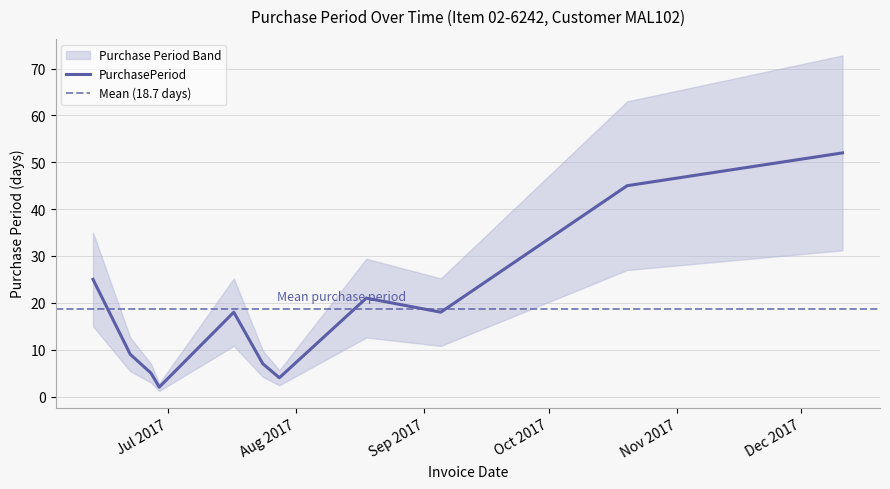

What is the ratio of the value at 2017-06-13 to the value at 2017-06-22?

2.8